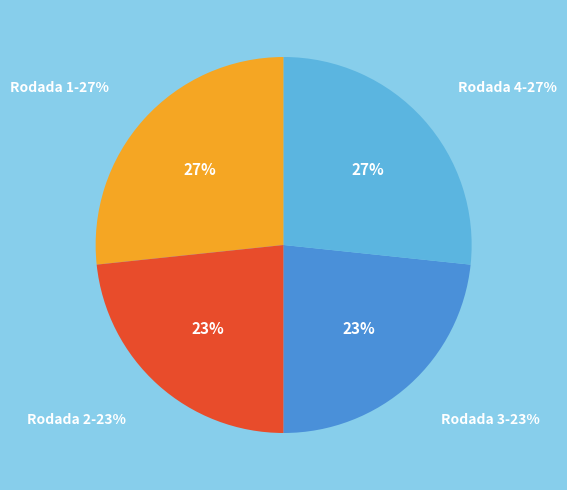

True or false: Rodada 1 accounts for 17% of the total.

False